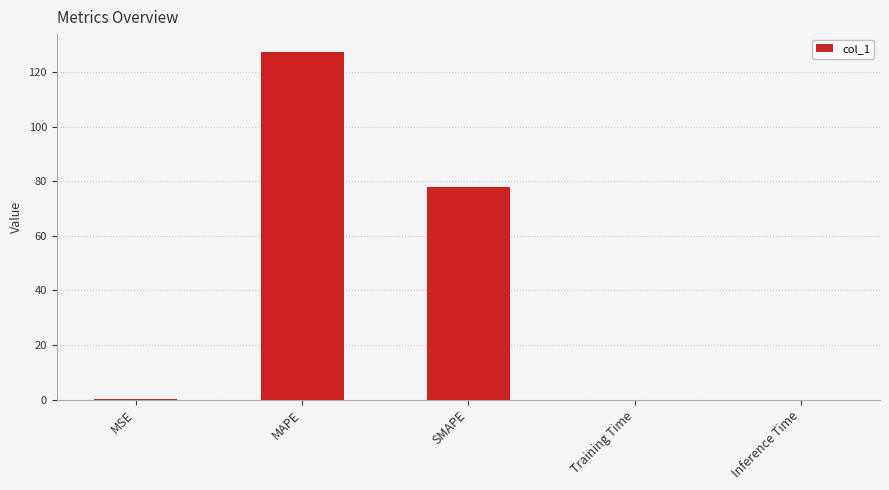

What is the sum of the values at MAPE and Training Time?

127.6